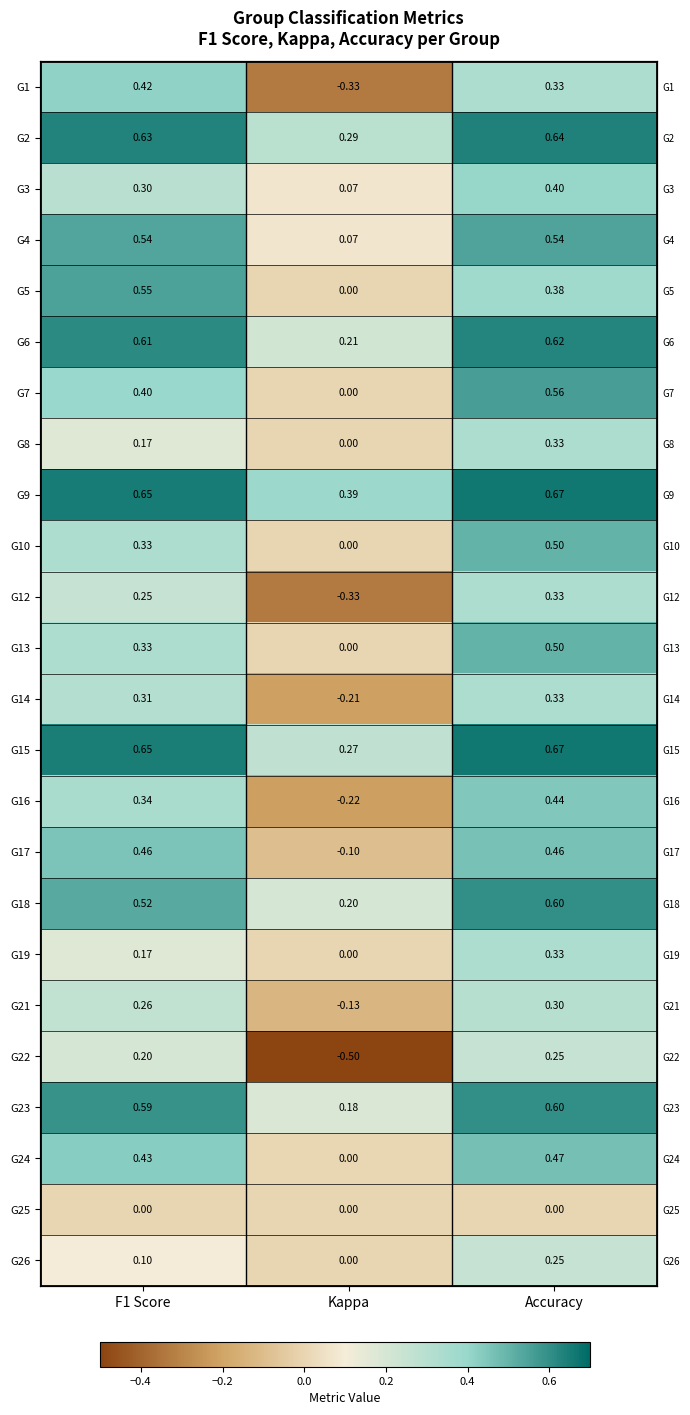

Is the value of G5 at Accuracy greater than the value of G15 at Kappa?

Yes